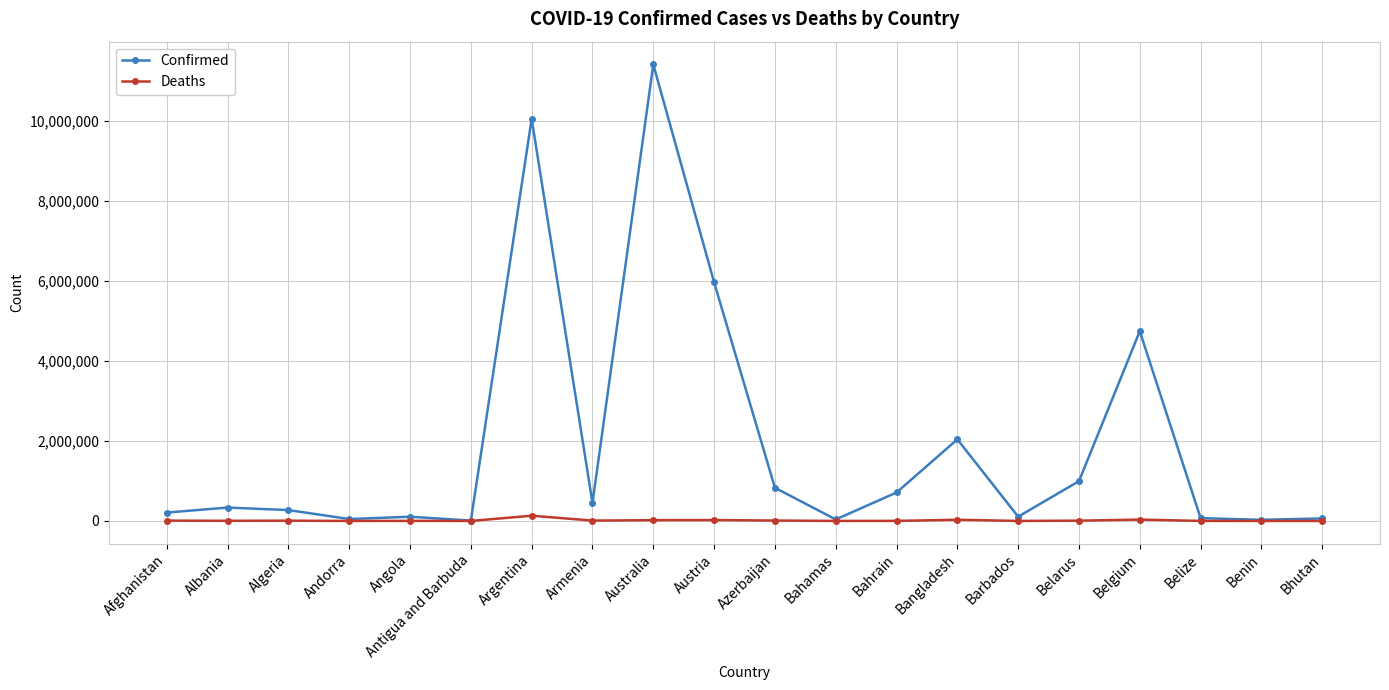

Does the chart display data point markers on the line(s)?

Yes